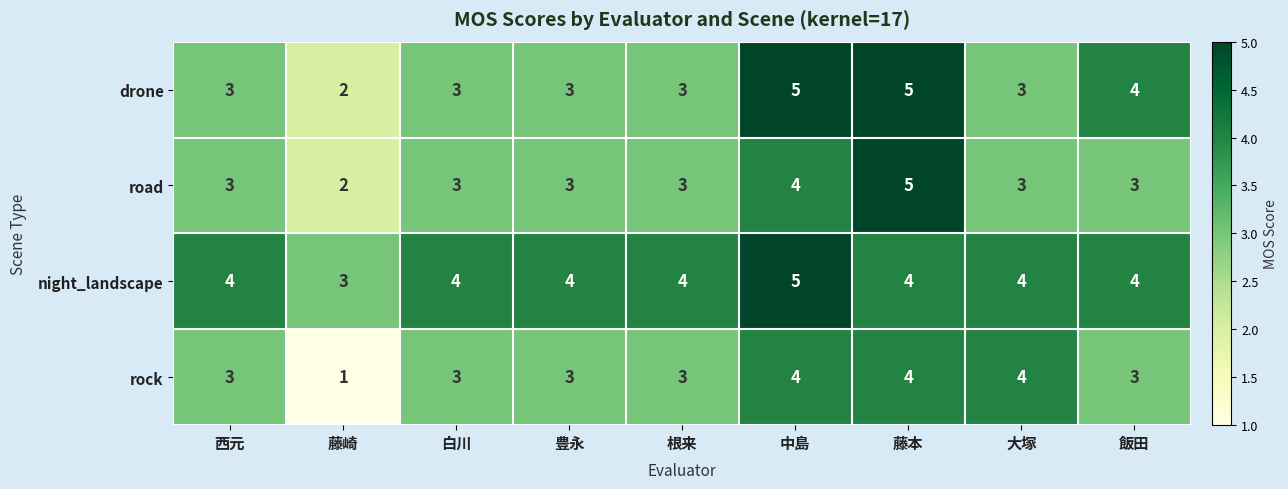

Between 豊永 and 大塚, which series saw the biggest shift?

rock